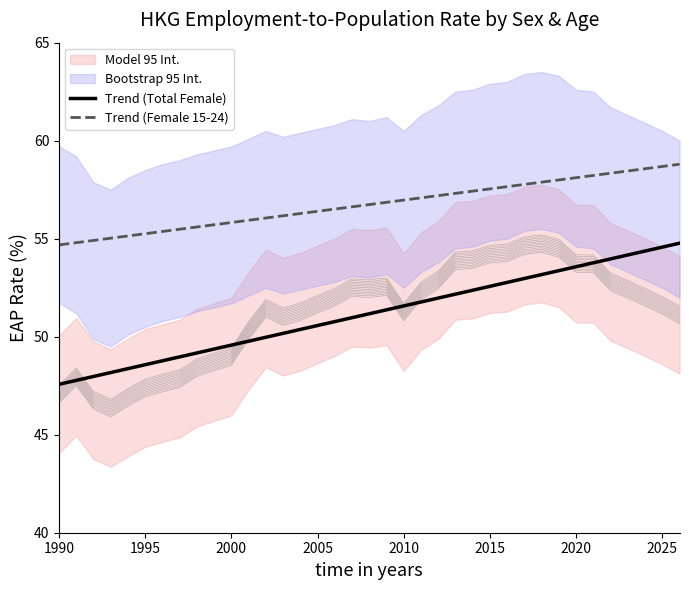

How many lines are shown in the chart?

2